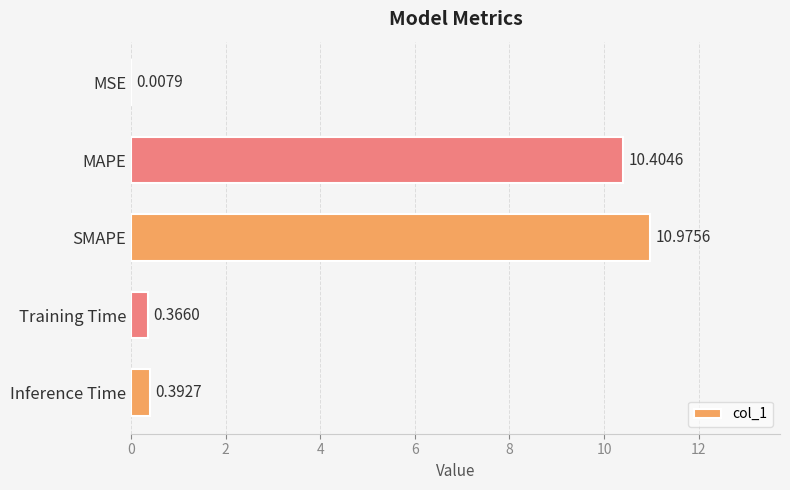

Between MAPE and SMAPE, which is larger?

SMAPE